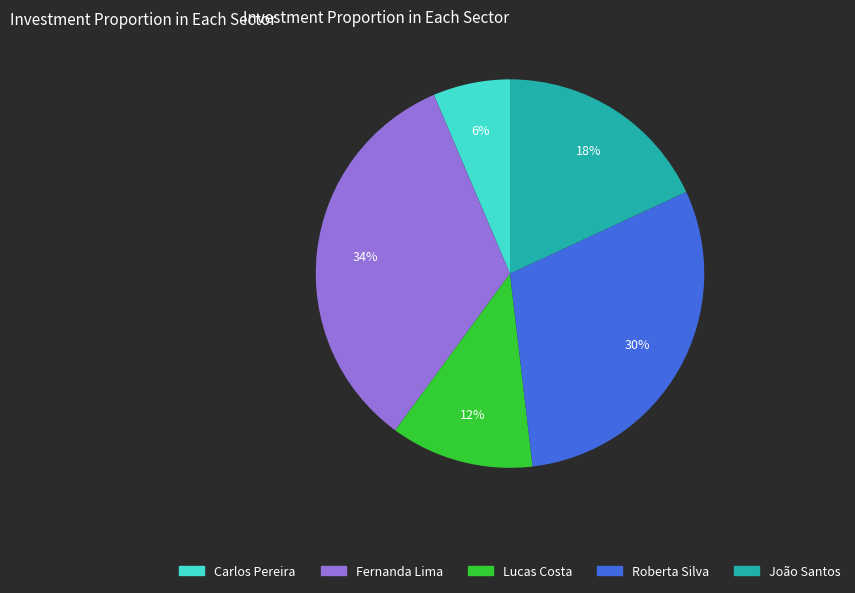

How many segments does this pie chart have?

5